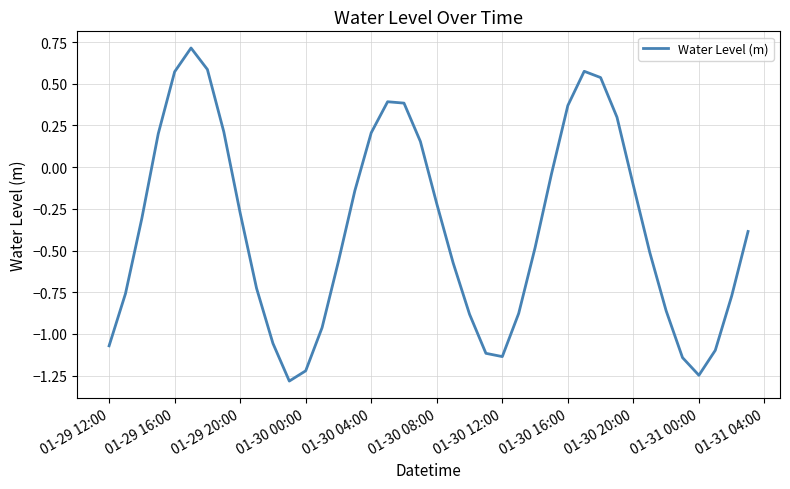

What is the difference between the maximum and second lowest values?

2.0